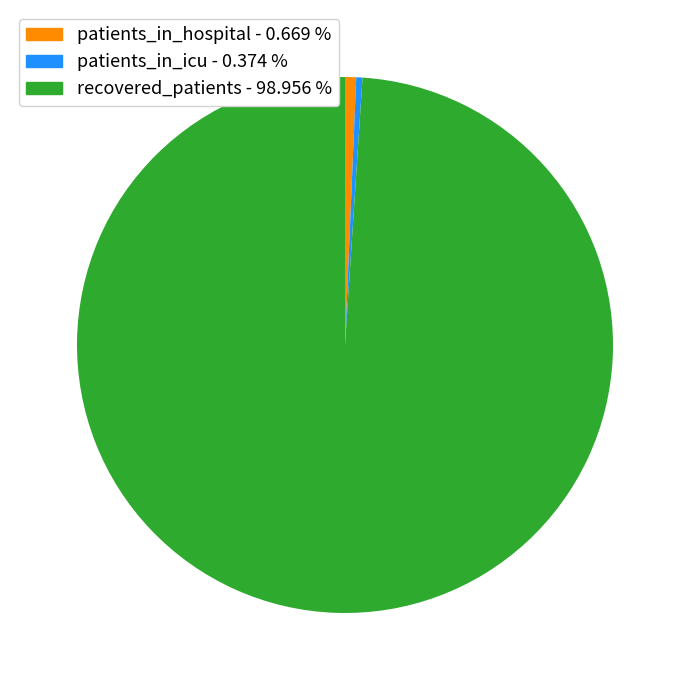

How many segments does this pie chart have?

3